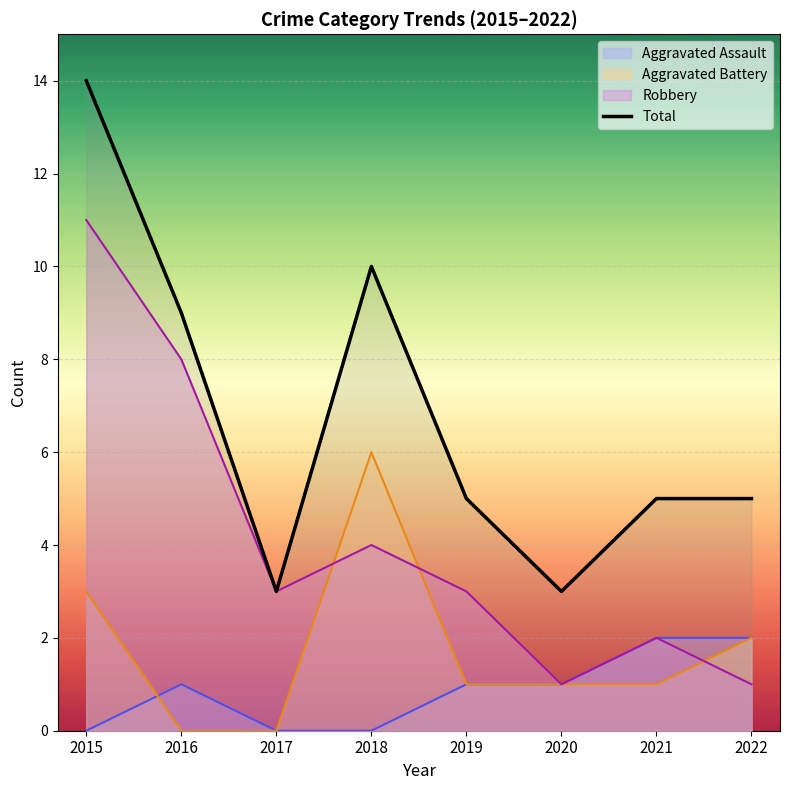

Reading left to right, extract all data points from this chart.

14	9	3	10	5	3	5	5